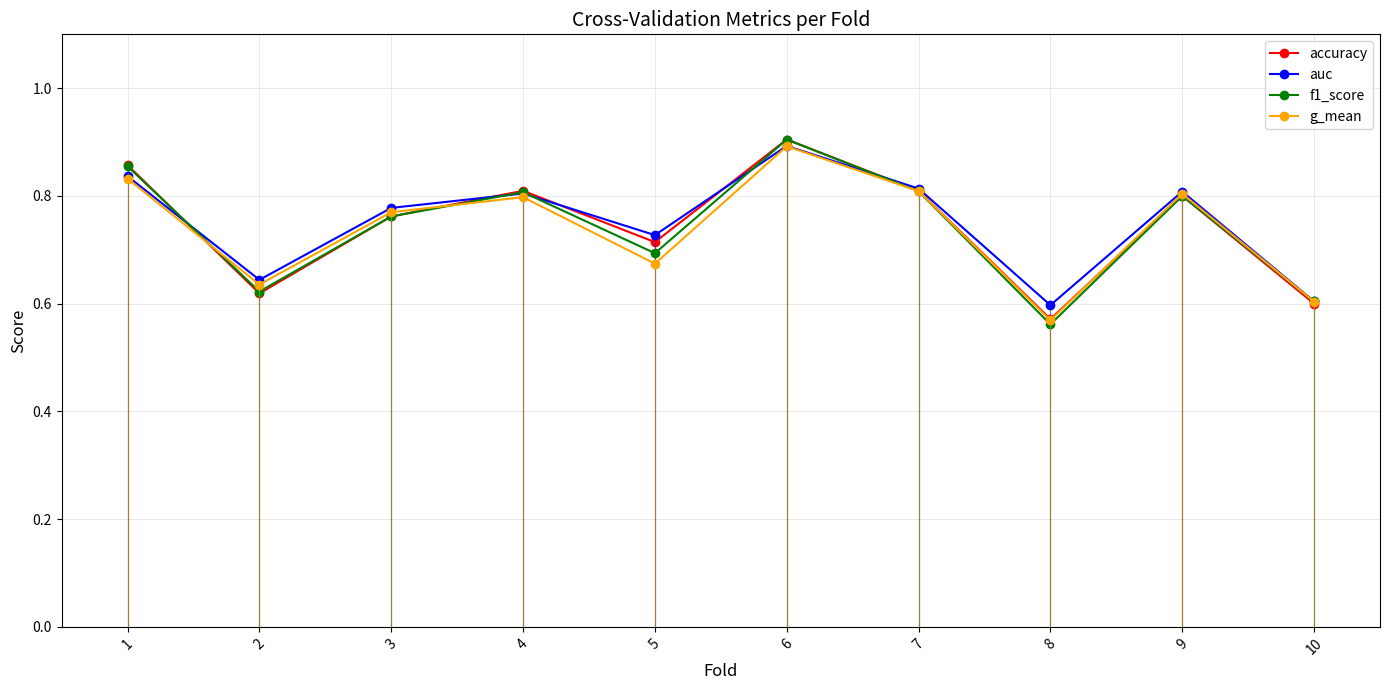

Where is g_mean nearest to the value 0?

8